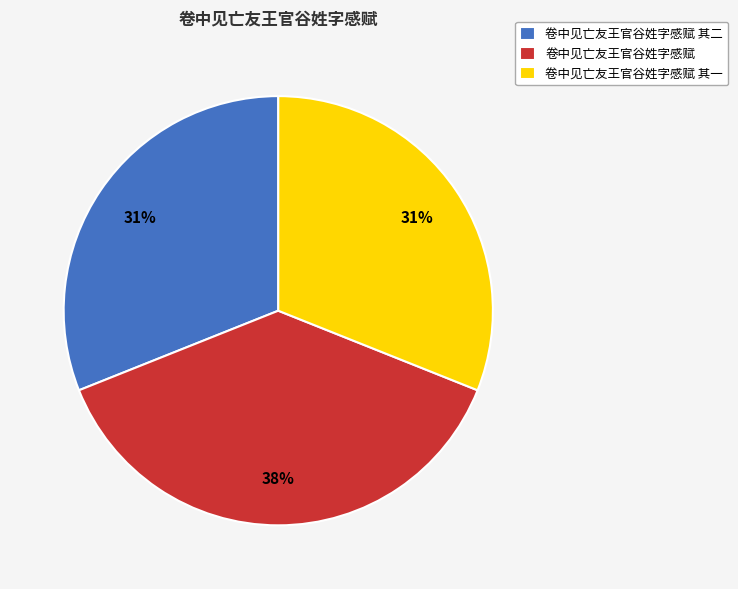

Is there any slice that represents more than half of the pie?

No